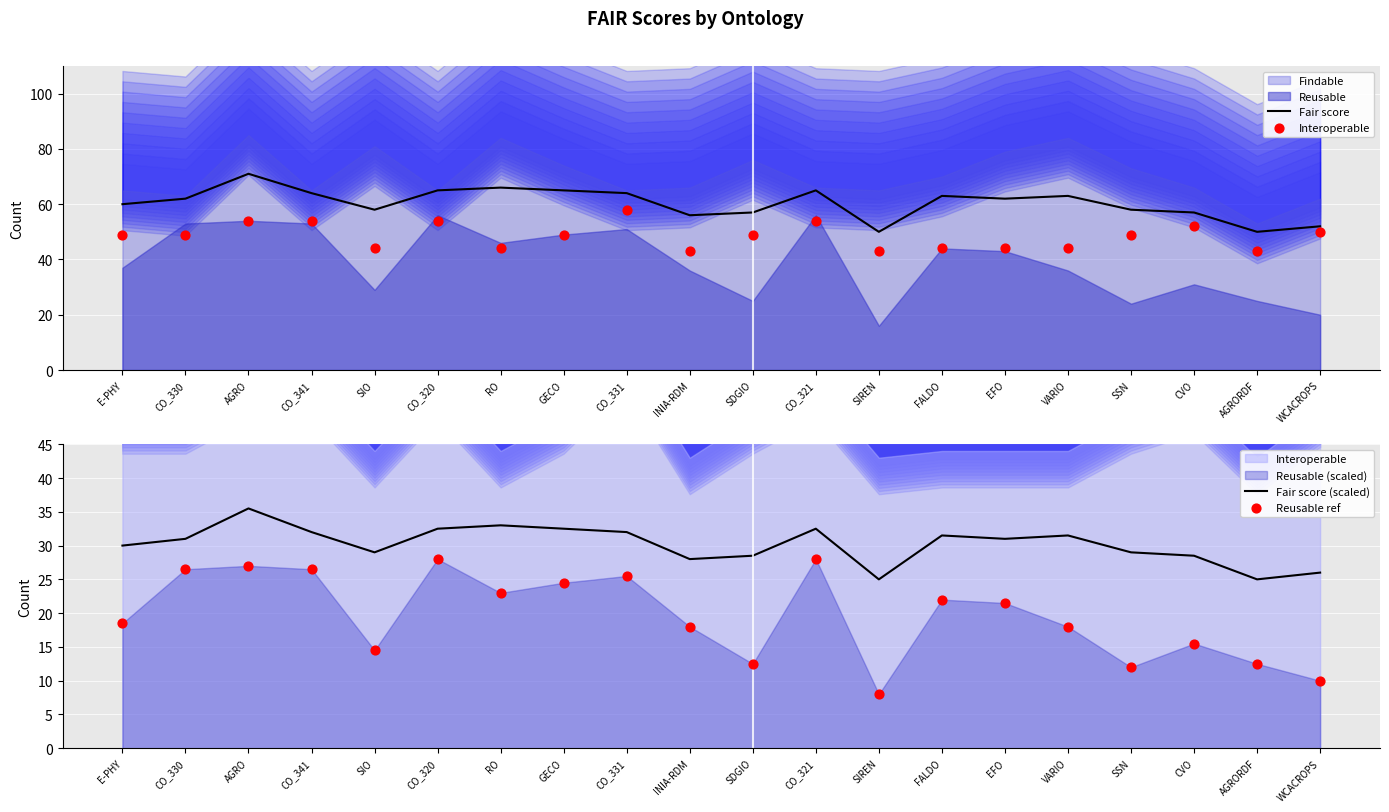

At how many categories does at least one series exceed 46?

20